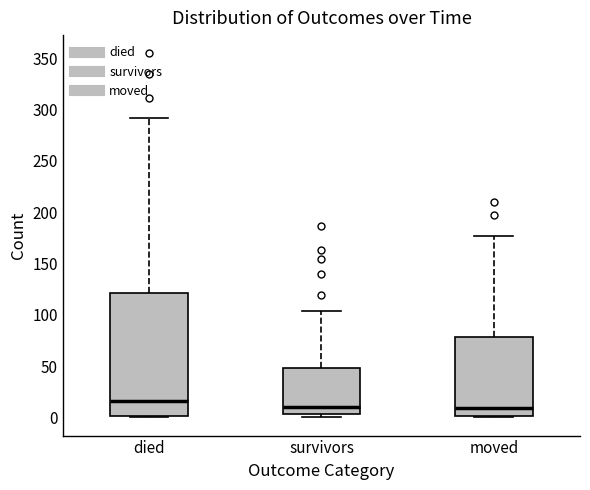

Reading left to right, read every box against the y-axis: the position of its median line, the range the box covers, and the ends of its whiskers. The values are not printed on the chart, so give them approximately, as read against the axis.

died: median 15, box 0 to 120, whiskers 0 to 290
survivors: median 10, box 5 to 50, whiskers 0 to 105
moved: median 10, box 0 to 80, whiskers 0 to 175